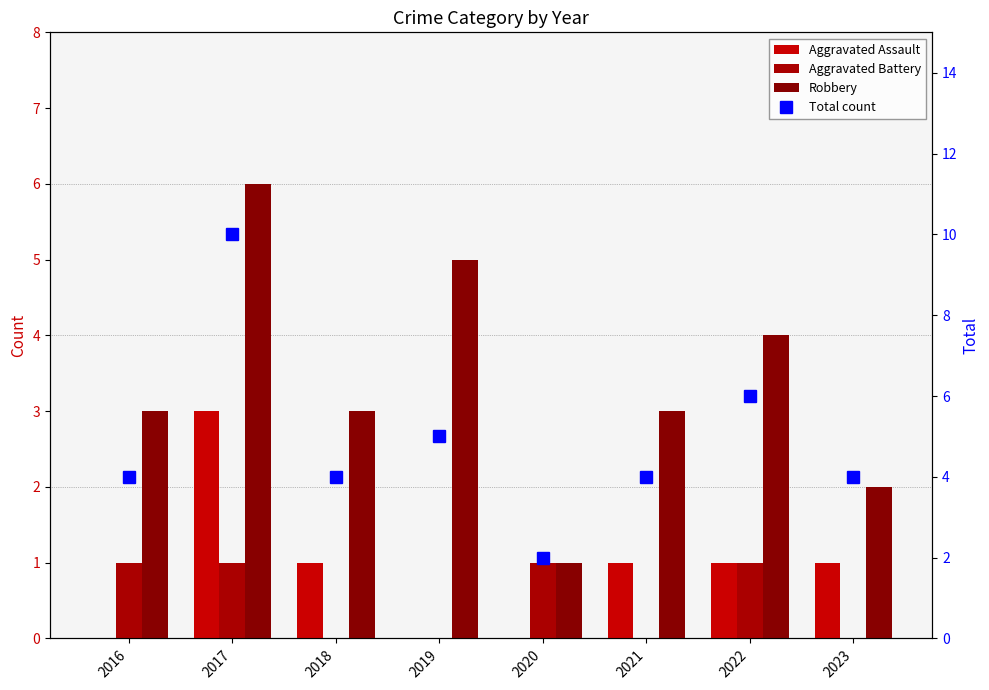

Read the Robbery value at 2016.

3